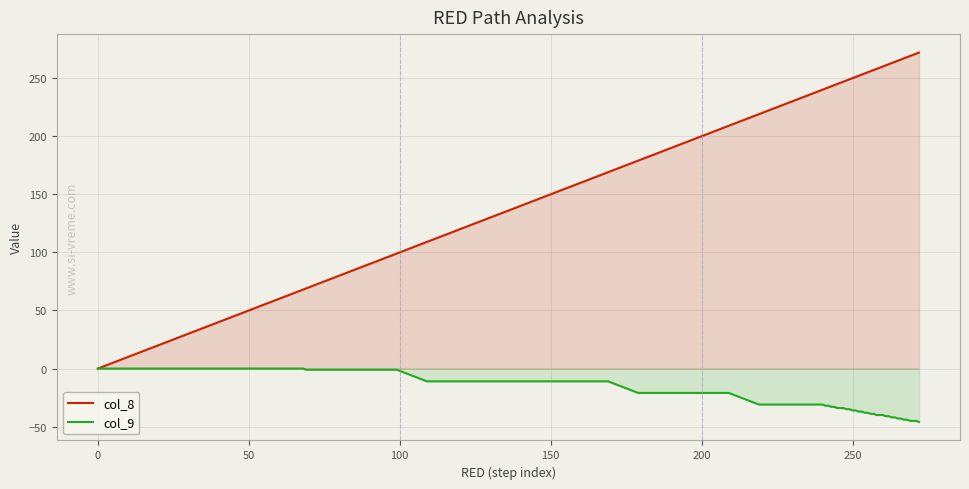

Which series has the largest total across all categories?

col_8